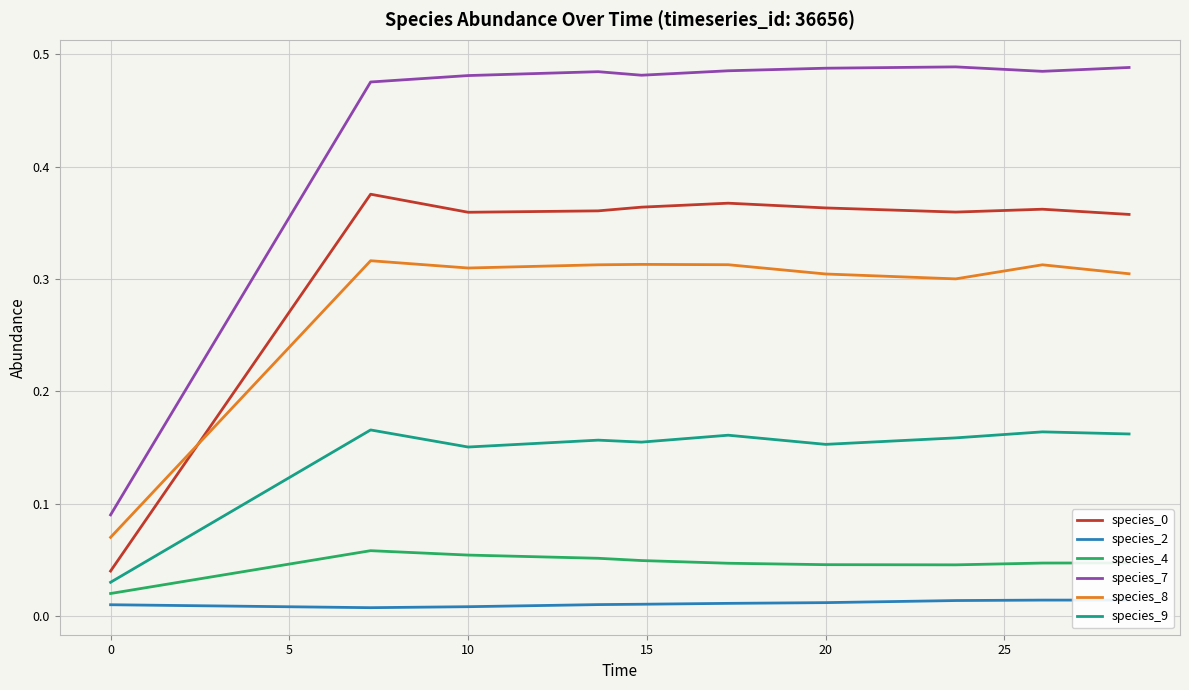

How many species_7 values are between 0 and 1?

10